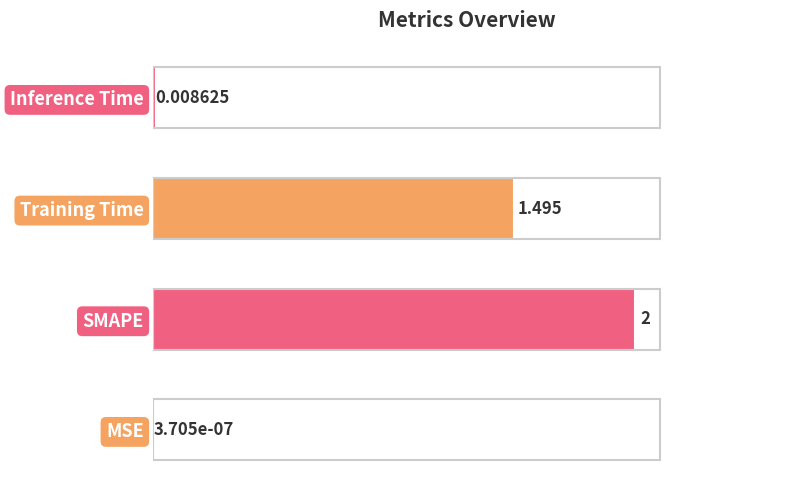

Between Training Time and SMAPE, which is larger?

SMAPE